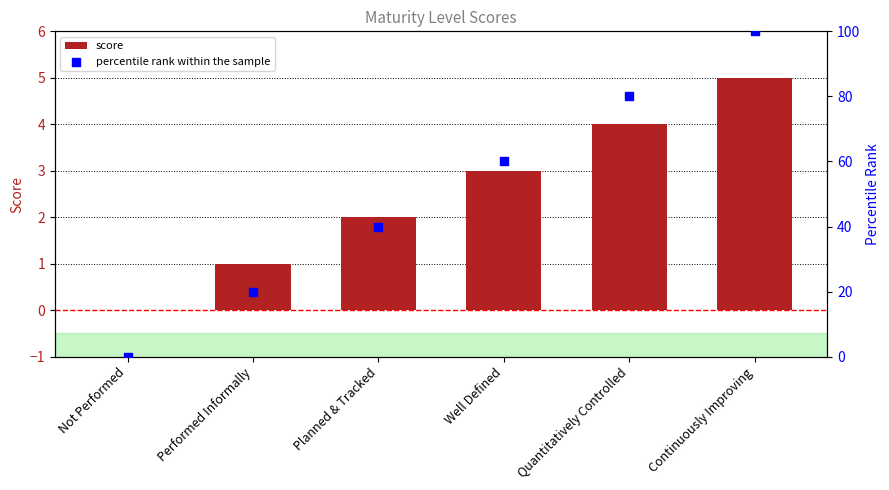

Which series has the widest spread of Y values?

percentile rank within the sample